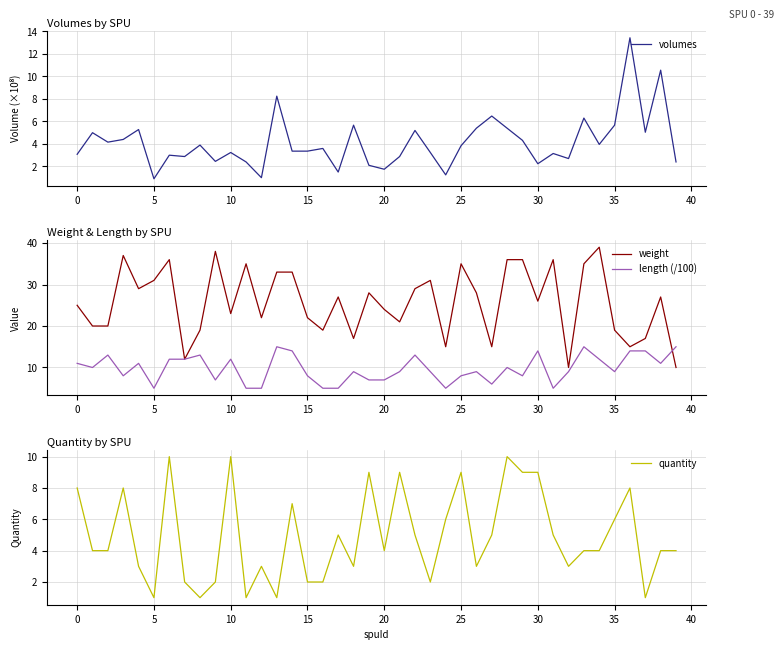

Where does the quantity series first go above 4?

0